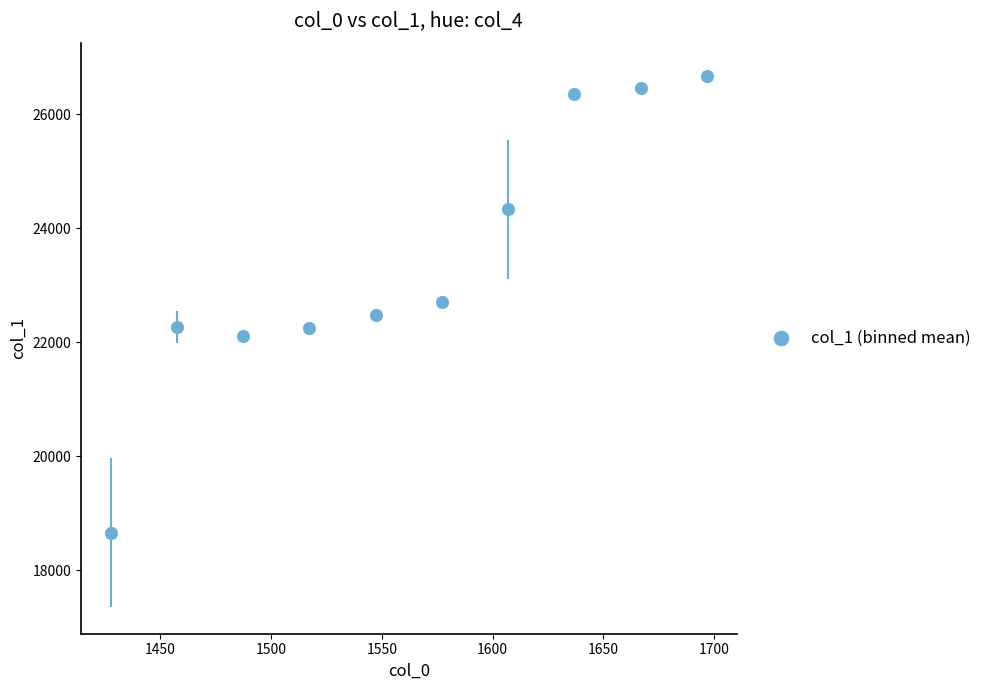

What is the average X value?

1562.2